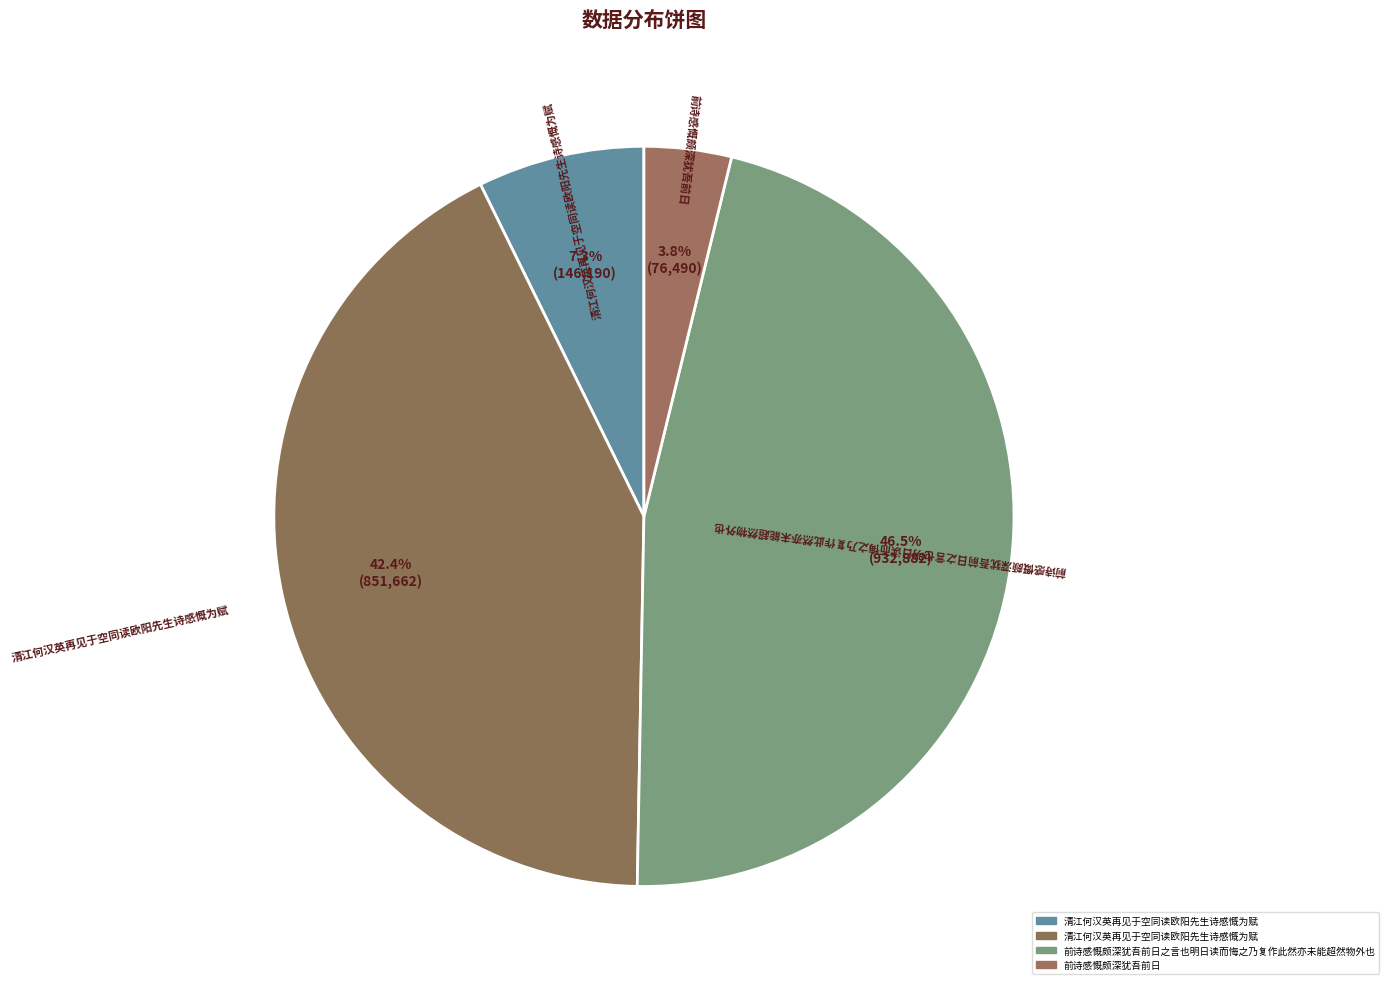

Rank the categories by value from highest to lowest.

前诗感慨颇深犹吾前日之言也明日读而悔之乃复作此然亦未能超然物外也, 清江何汉英再见于空同读欧阳先生诗感慨为赋, 清江何汉英再见于空同读欧阳先生诗感慨为赋, 前诗感慨颇深犹吾前日